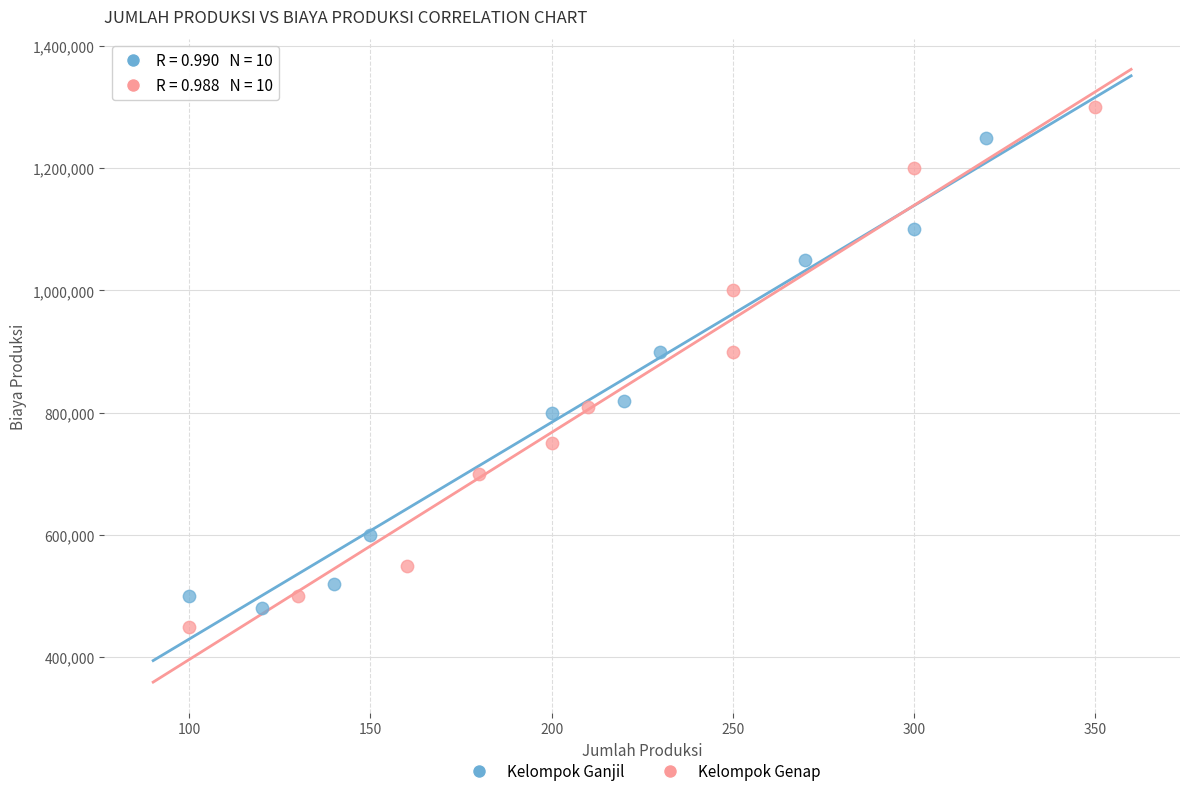

Which series has the widest spread of Y values?

Kelompok Genap